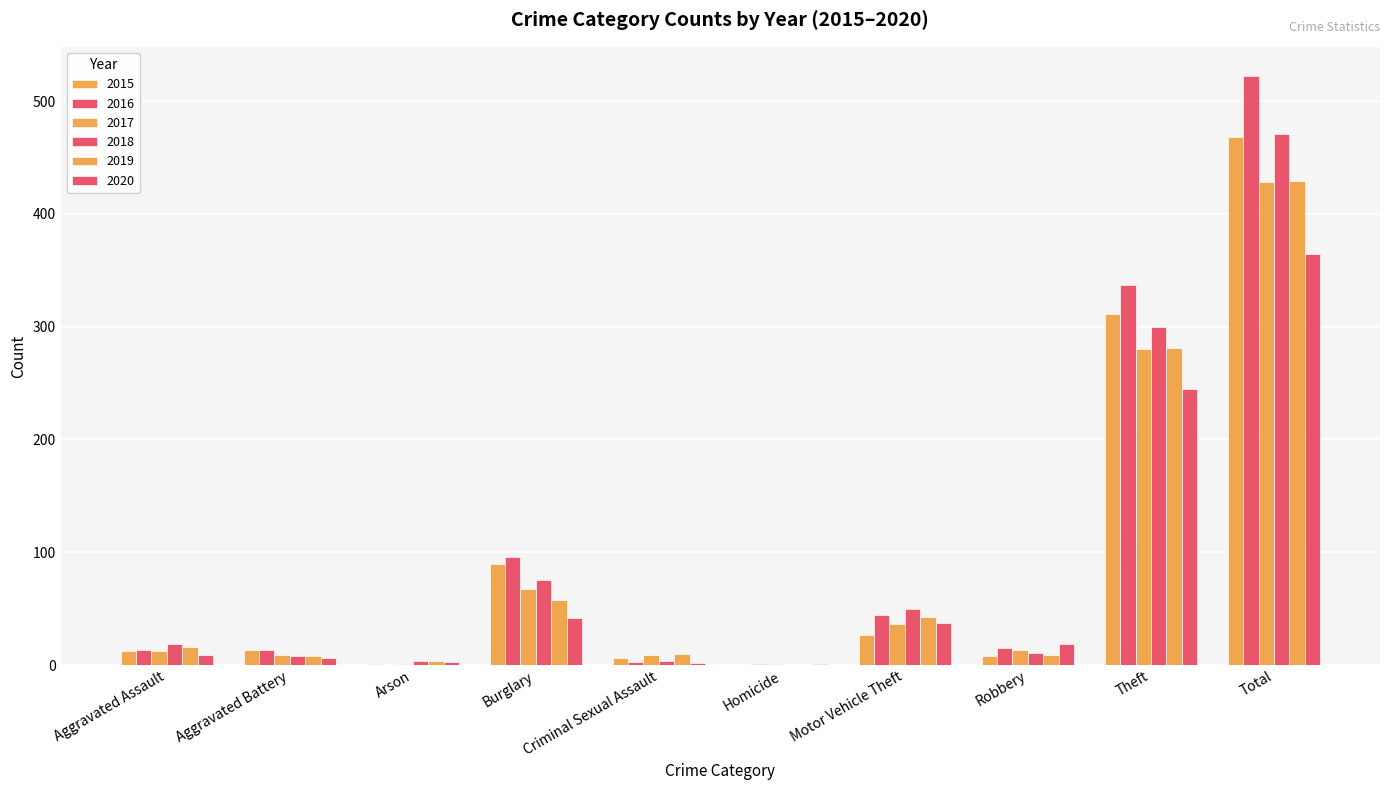

Is the value of 2017 at Theft greater than the value of 2016 at Total?

No